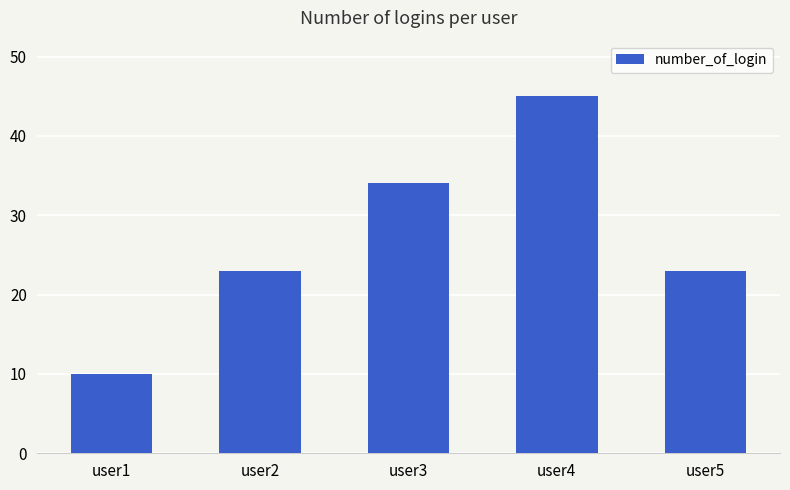

Read the value at user1.

10